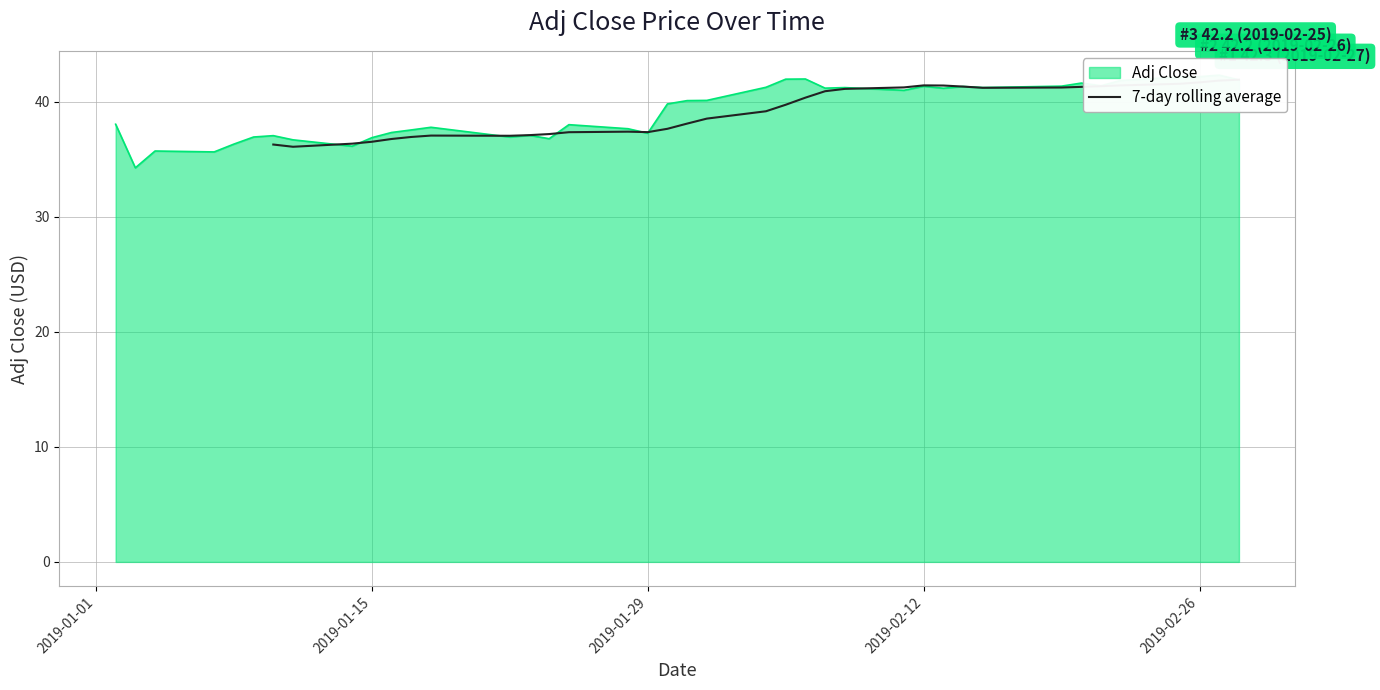

How many series are shown in this chart?

1